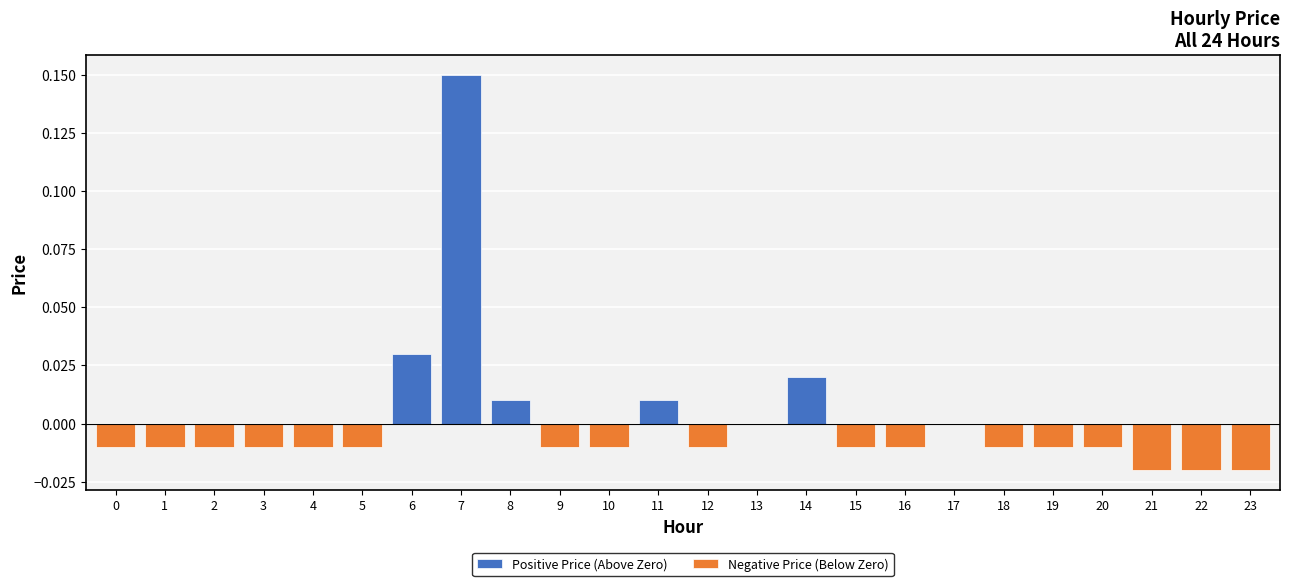

How many groups of bars are there?

24